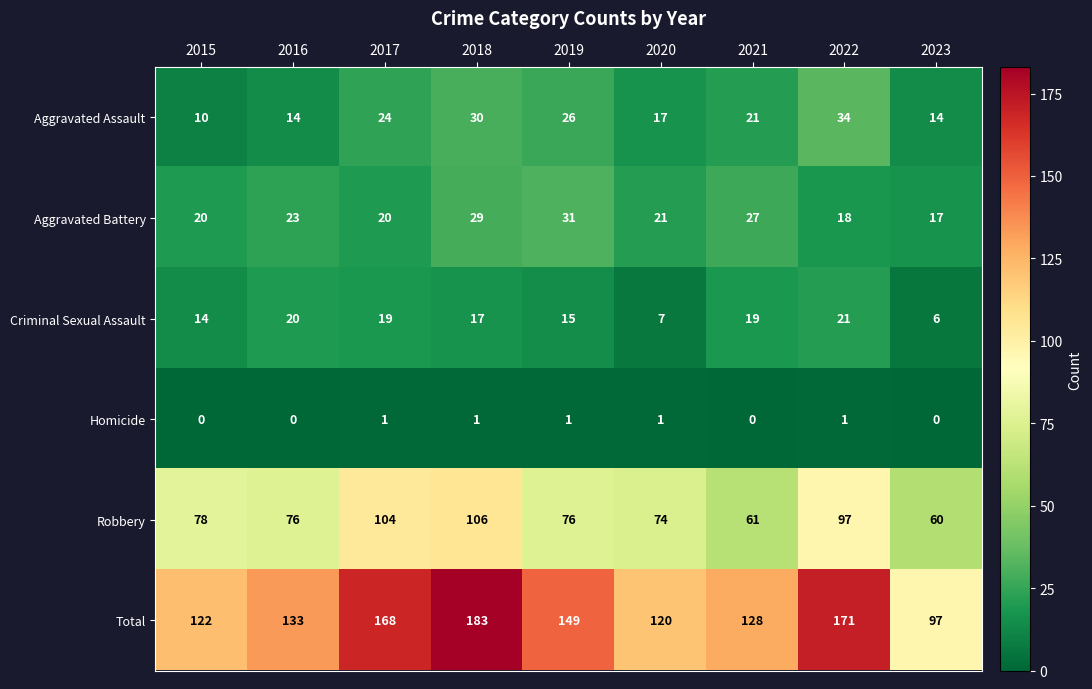

What is the highest value of the Total series?

183